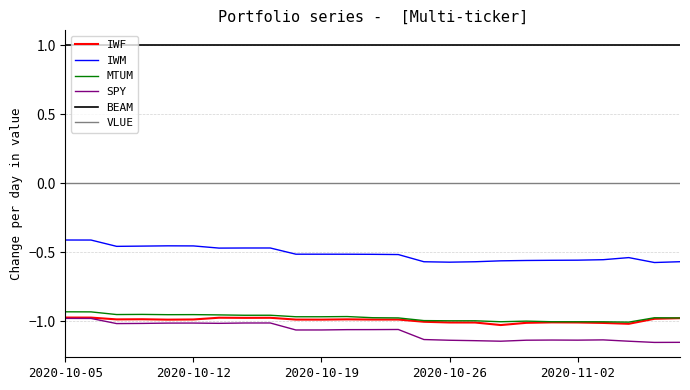

What is the minimum value for BEAM?

1.0